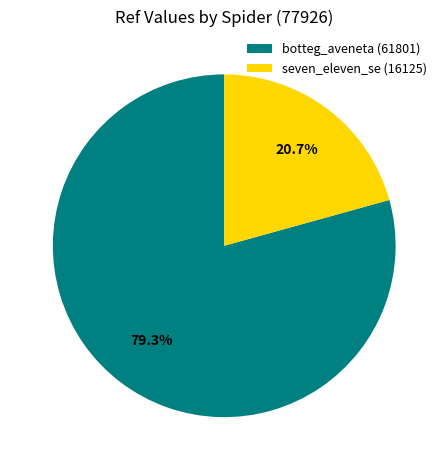

To the nearest percent, what is the combined percentage of botteg_aveneta and seven_eleven_se?

100%